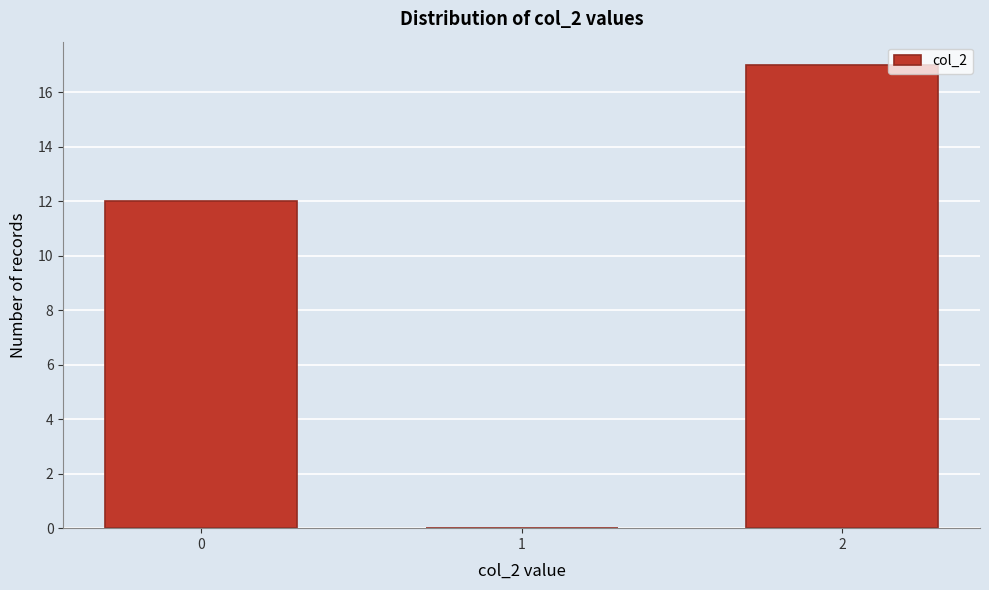

Reading right to left, extract all data points from this chart.

2=17	1=0	0=12